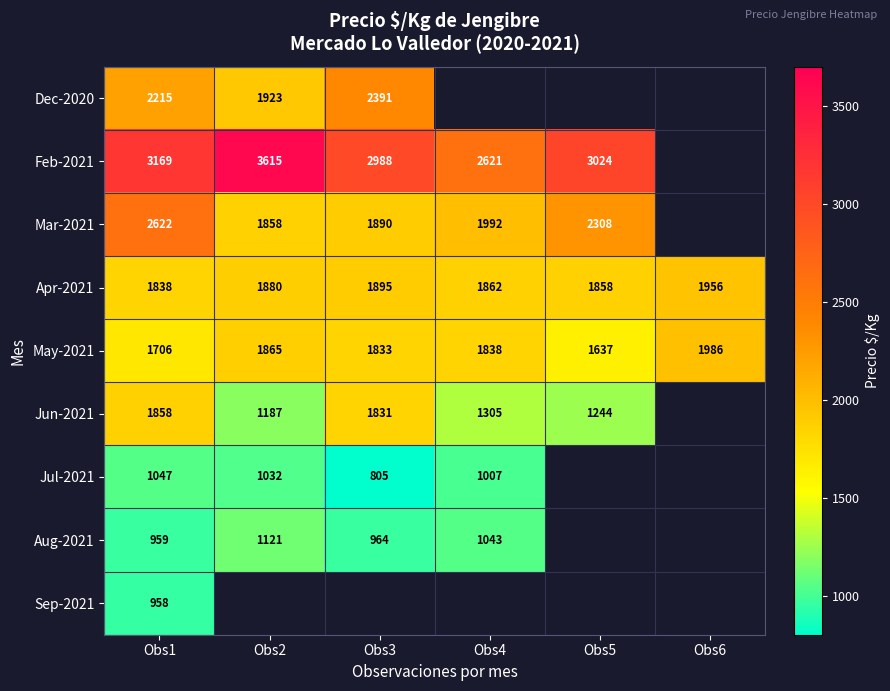

What is the sum of all May-2021 values?

10865